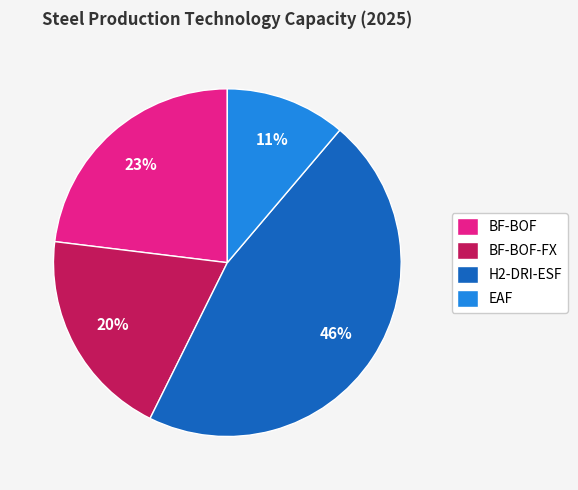

Between H2-DRI-ESF and BF-BOF, which is larger?

H2-DRI-ESF